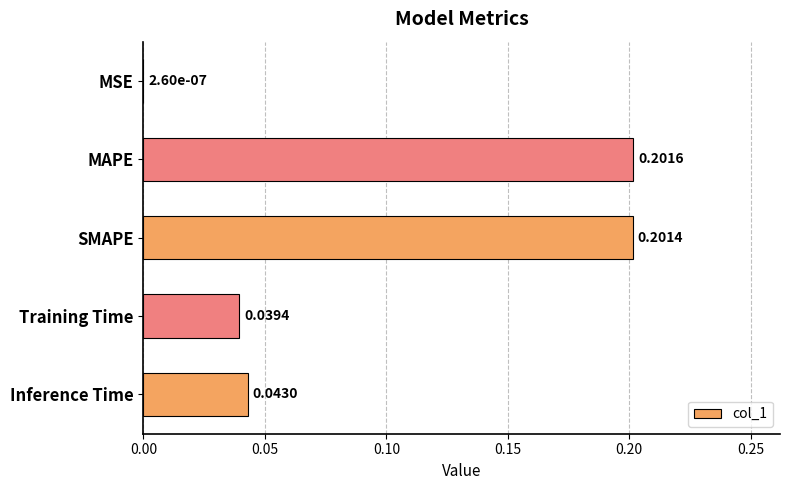

Which has a higher value, MSE or SMAPE?

SMAPE